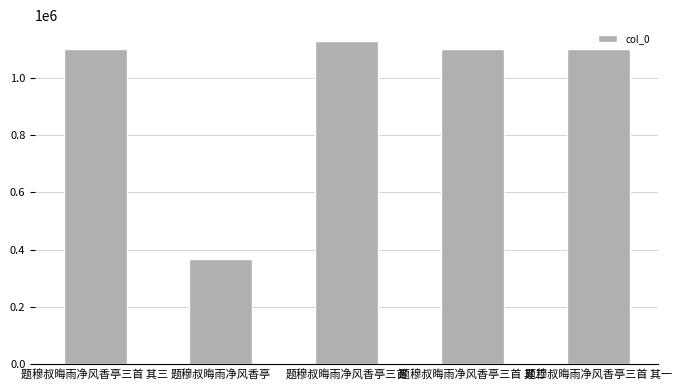

What is the label of the 3rd bar from the left?

题穆叔晦雨净风香亭三首